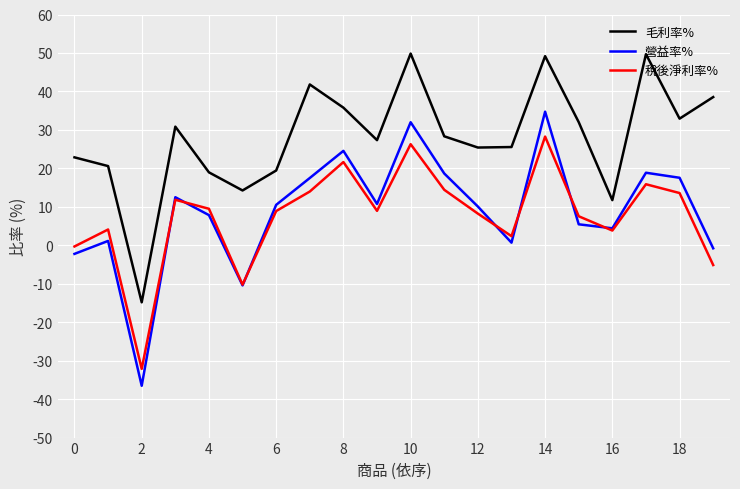

How many negative values does the 毛利率% series have?

1